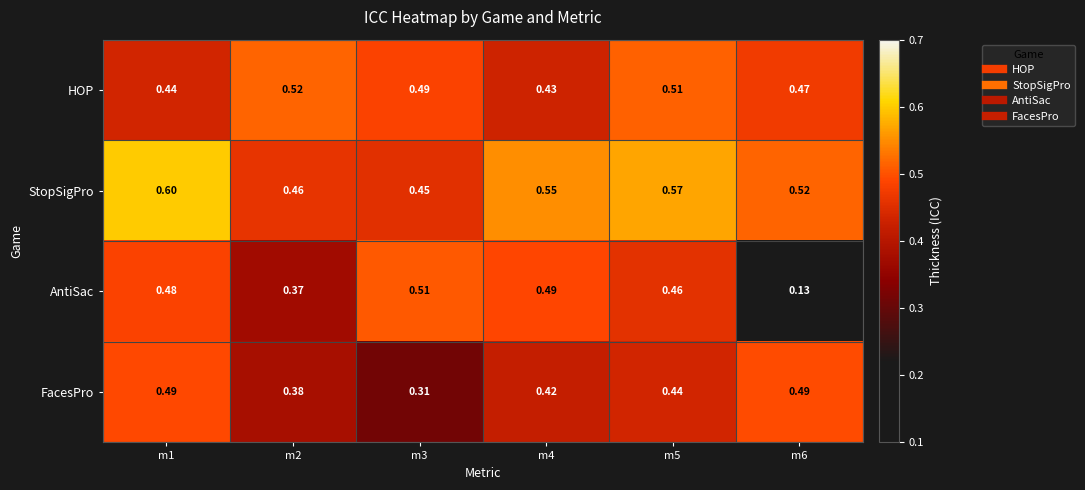

Rank the series at m1 from lowest to highest value.

HOP, AntiSac, FacesPro, StopSigPro